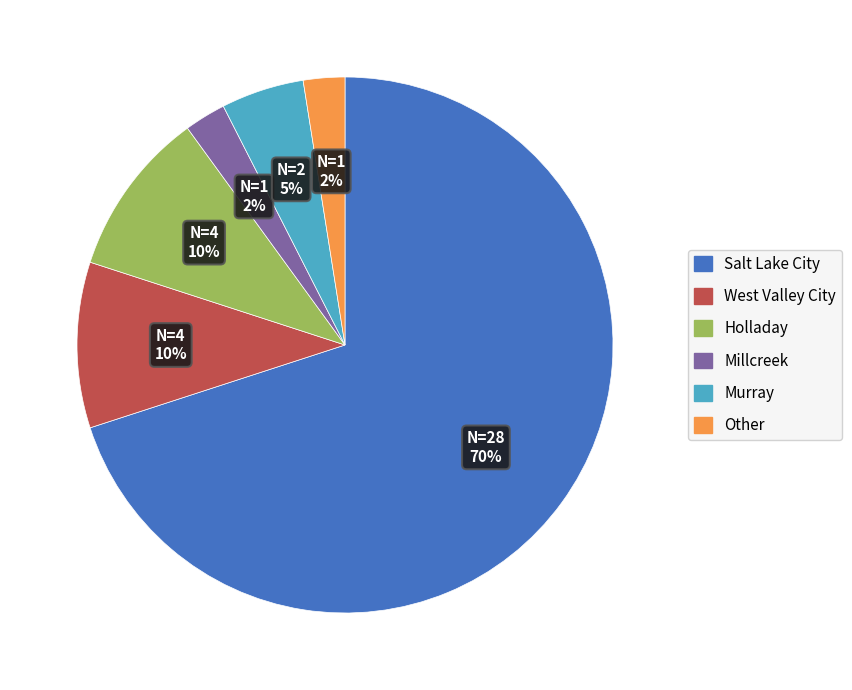

Is it true that Other is 2% of the pie?

True